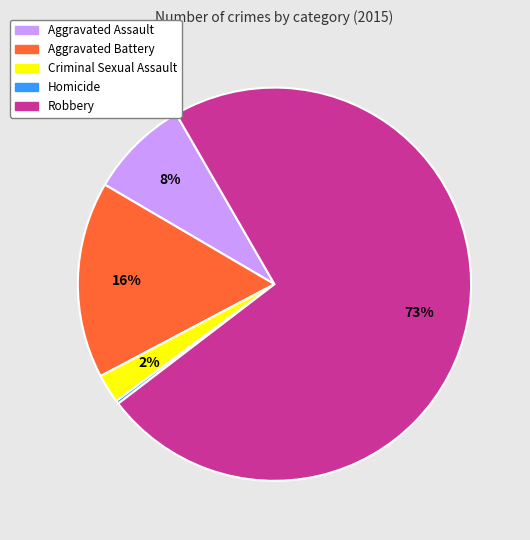

Is there any slice that represents more than half of the pie?

Yes